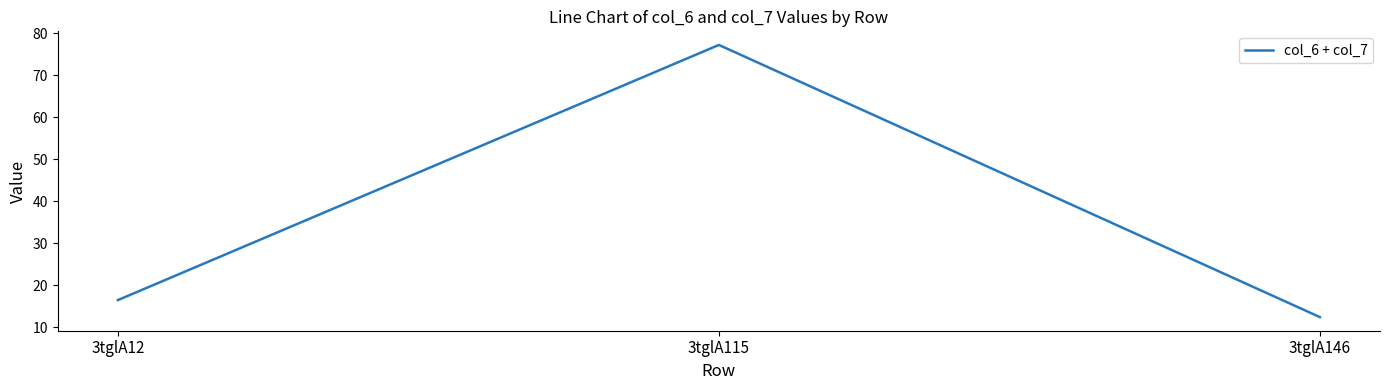

How many lines are shown in the chart?

1